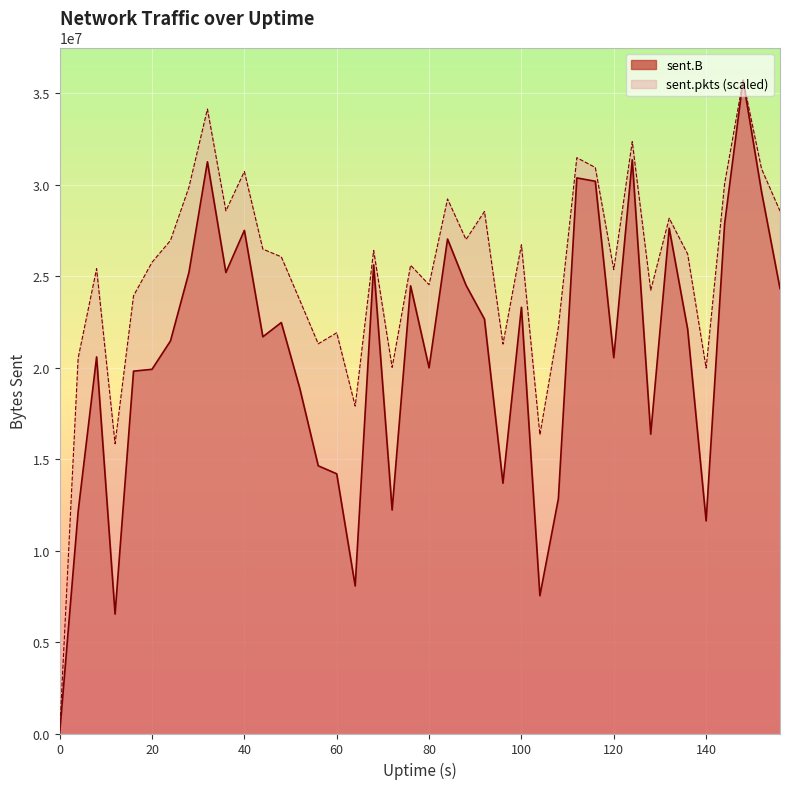

The sent.B series shows 34992385.1 at 76. True or false?

False